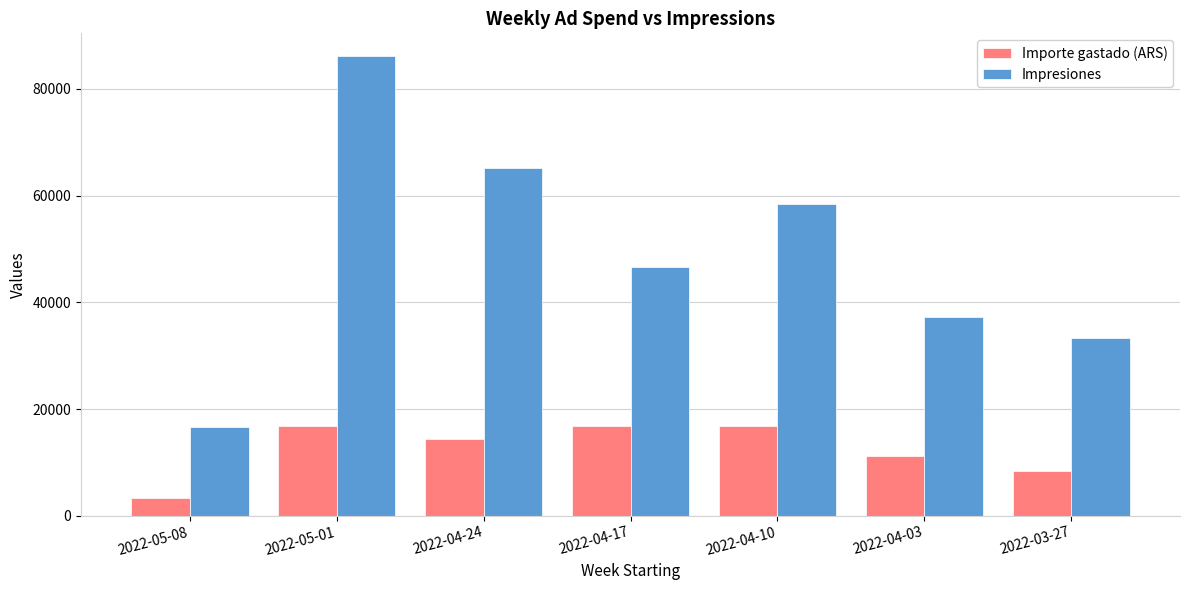

How many values in the Impresiones series are below 46539?

3